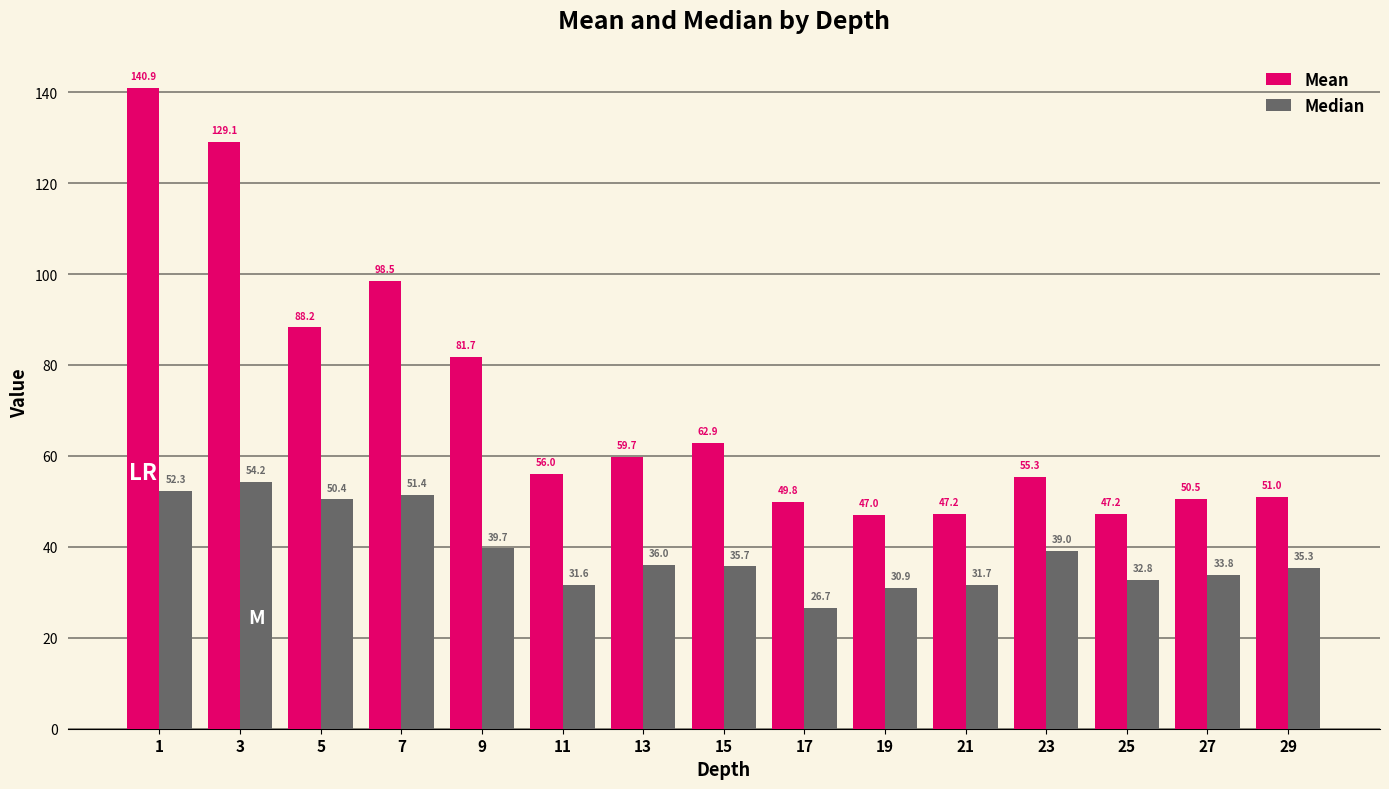

Between 13 and 17, which series saw the biggest shift?

Mean